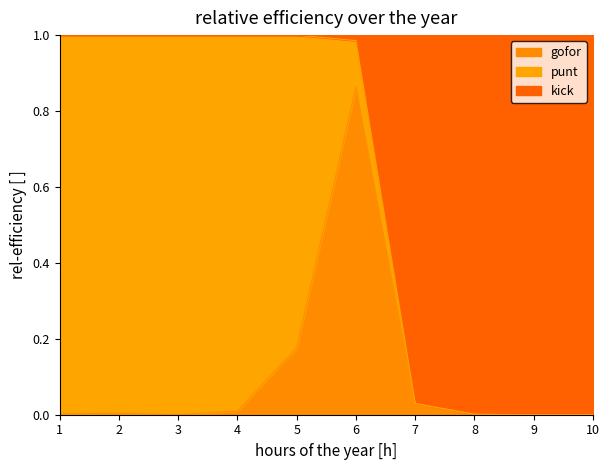

How many categories are shown in the chart?

10